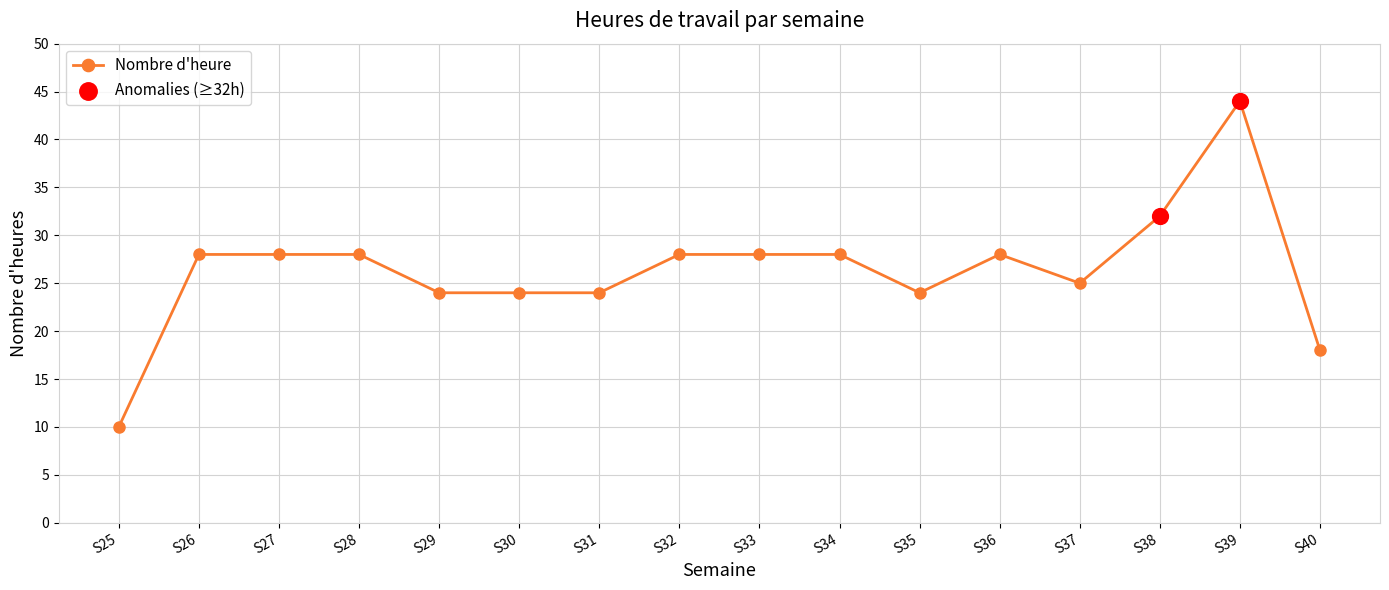

What is the change in value from S32 to S35?

-4